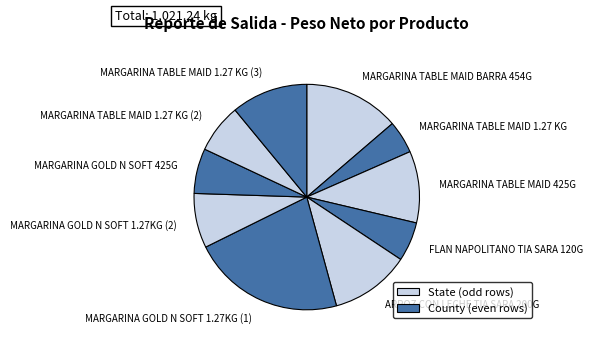

True or false: FLAN NAPOLITANO TIA SARA 120G accounts for 1% of the total.

False